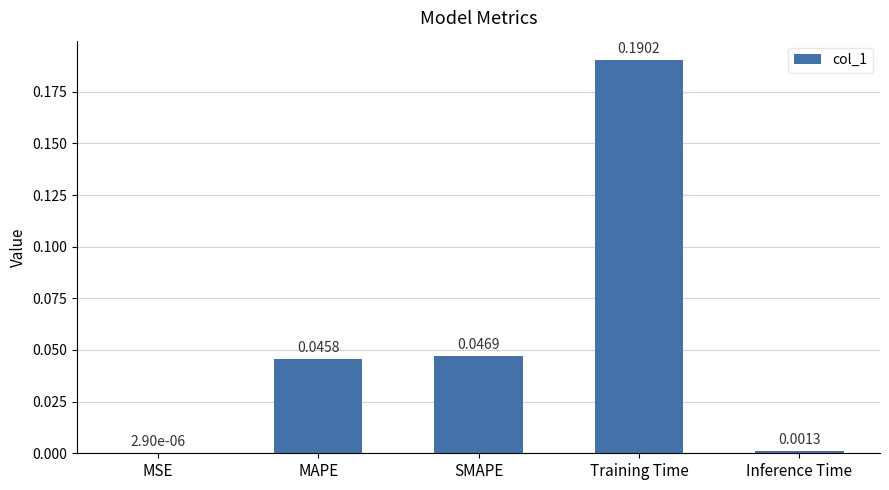

At which label is the value closest to 0?

MSE